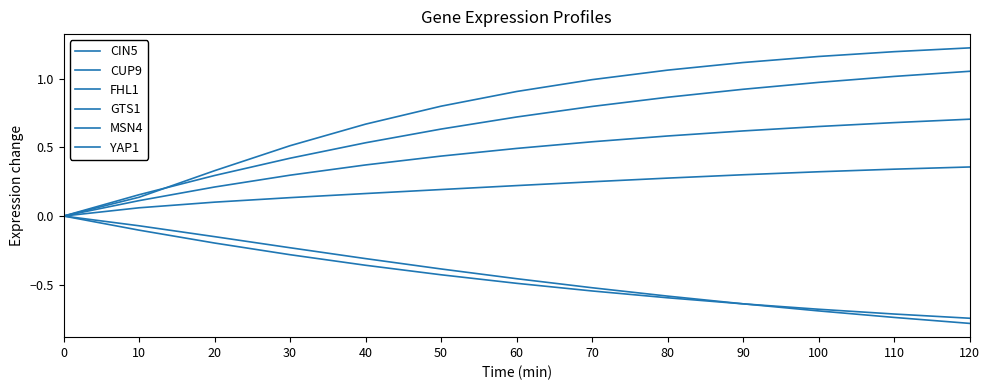

How many negative values does the CUP9 series have?

12